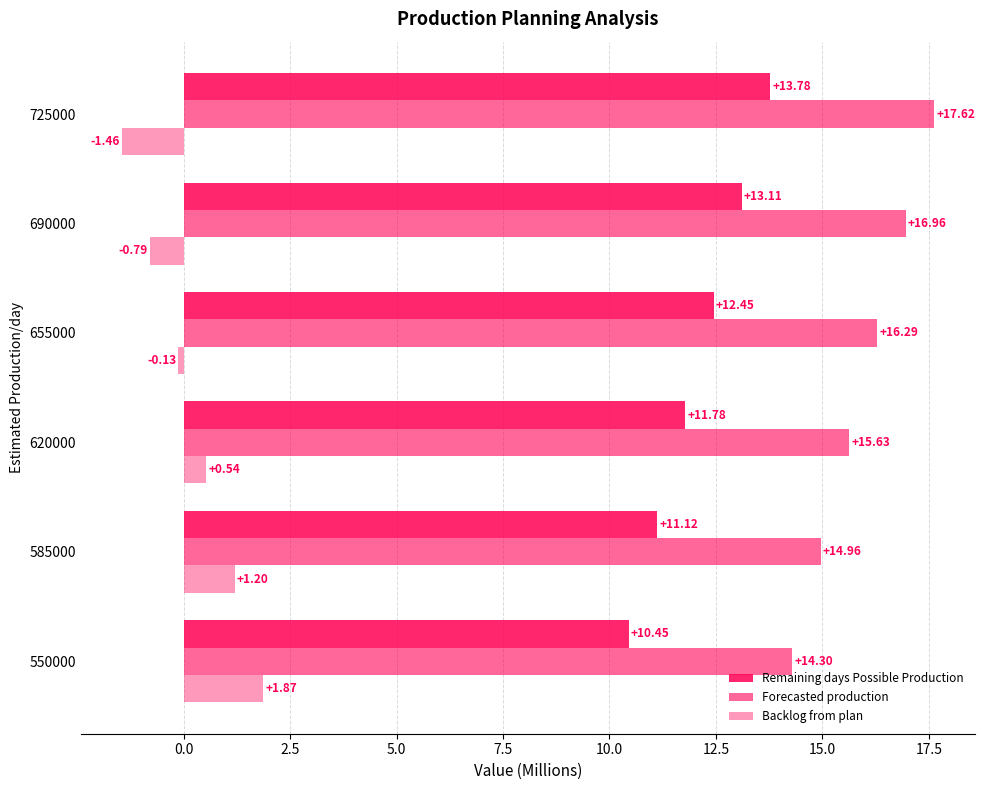

How many data points in Forecasted production are above 16?

3